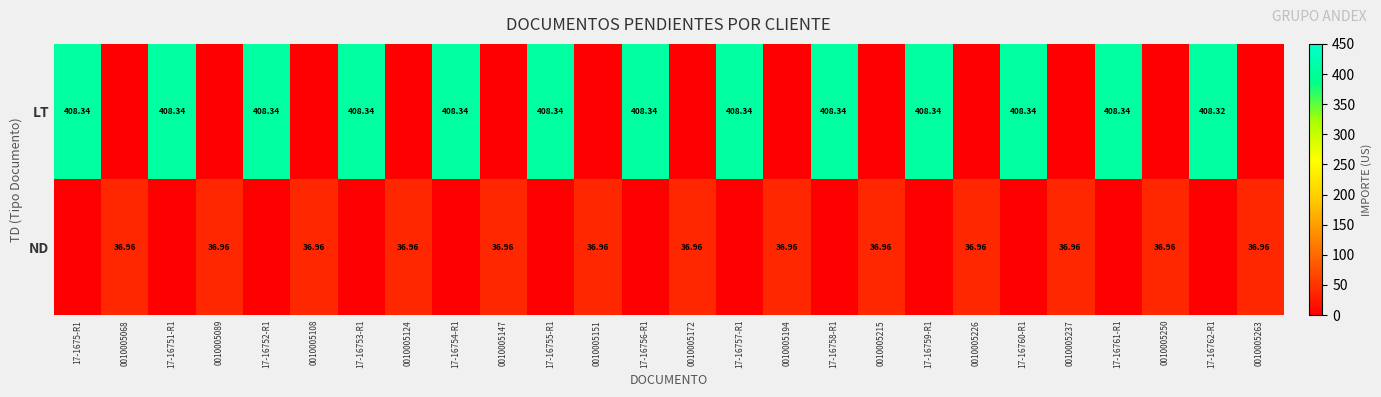

Between 0010005250 and 0010005124, which is larger?

0010005250